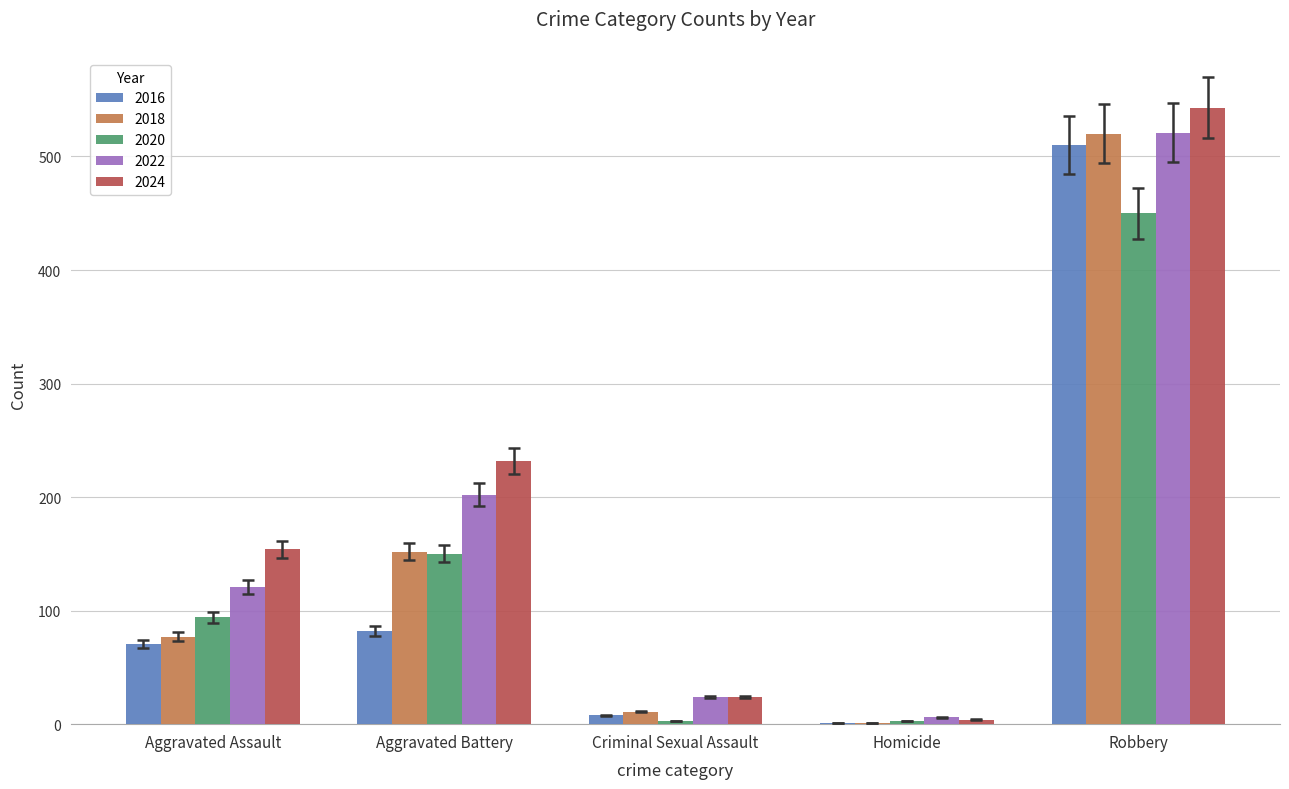

Reading left to right, list all the values displayed in this chart.

2016: Aggravated Assault=71	Aggravated Battery=82	Criminal Sexual Assault=8	Homicide=1	Robbery=510
2018: Aggravated Assault=77	Aggravated Battery=152	Criminal Sexual Assault=11	Homicide=1	Robbery=520
2020: Aggravated Assault=94	Aggravated Battery=150	Criminal Sexual Assault=3	Homicide=3	Robbery=450
2022: Aggravated Assault=121	Aggravated Battery=202	Criminal Sexual Assault=24	Homicide=6	Robbery=521
2024: Aggravated Assault=154	Aggravated Battery=232	Criminal Sexual Assault=24	Homicide=4	Robbery=543